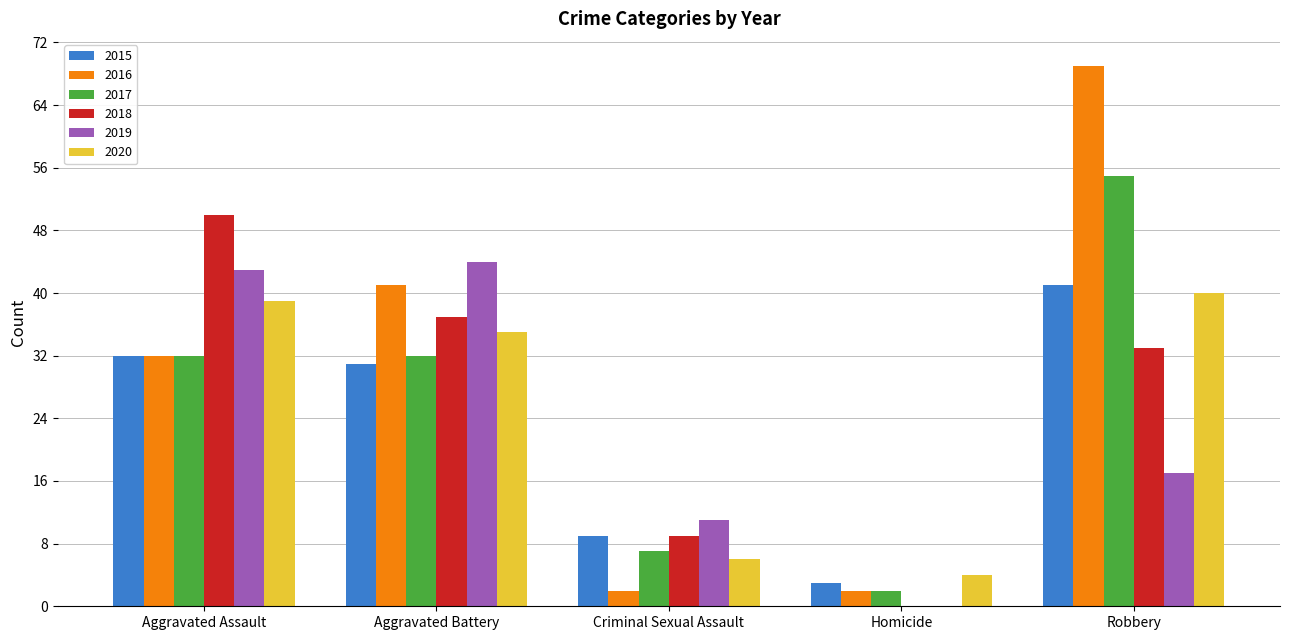

Reading left to right, extract all data points from this chart.

2015: 32	31	9	3	41
2016: 32	41	2	2	69
2017: 32	32	7	2	55
2018: 50	37	9	0	33
2019: 43	44	11	0	17
2020: 39	35	6	4	40